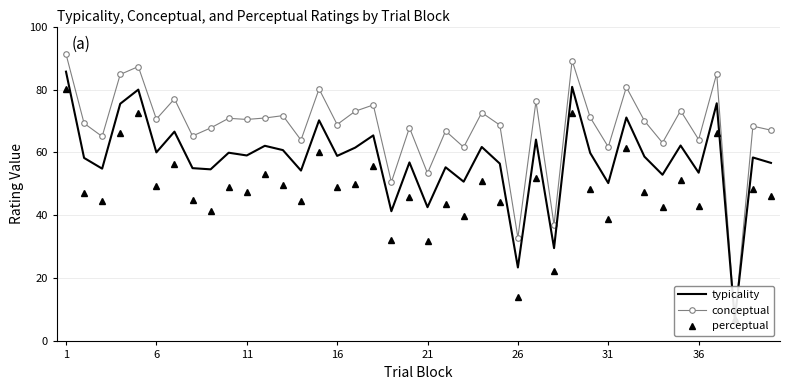

What is the average value of the conceptual series?

67.8